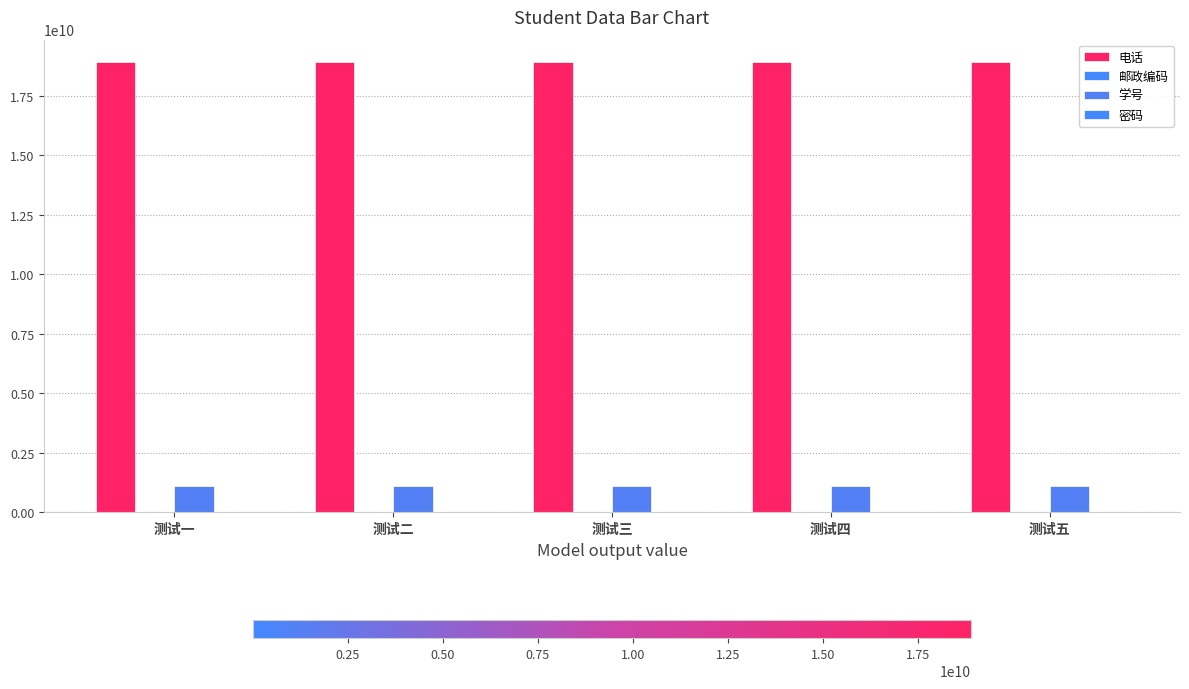

Which category has the highest value in the 电话 series?

测试五